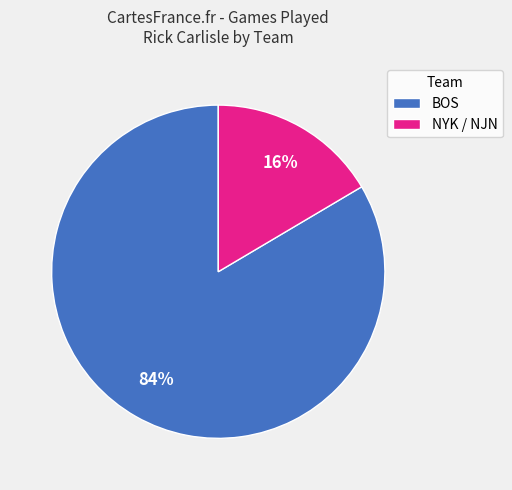

How many segments does this pie chart have?

2